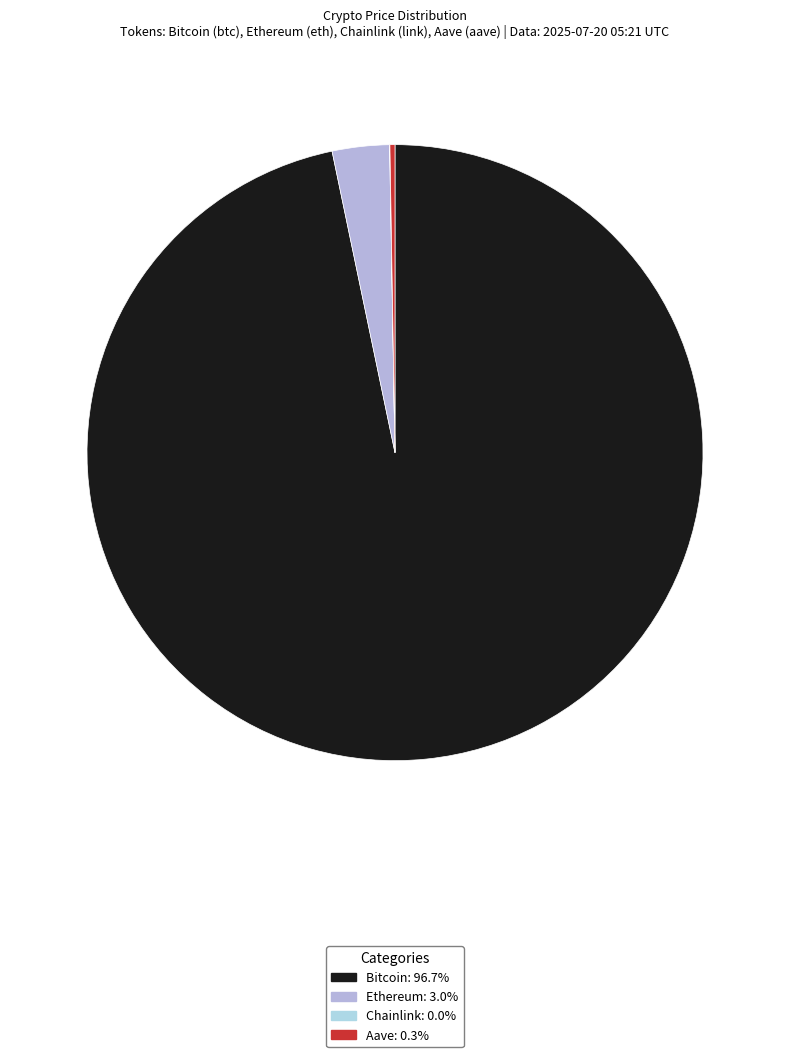

Is it true that Bitcoin is 97% of the pie?

True